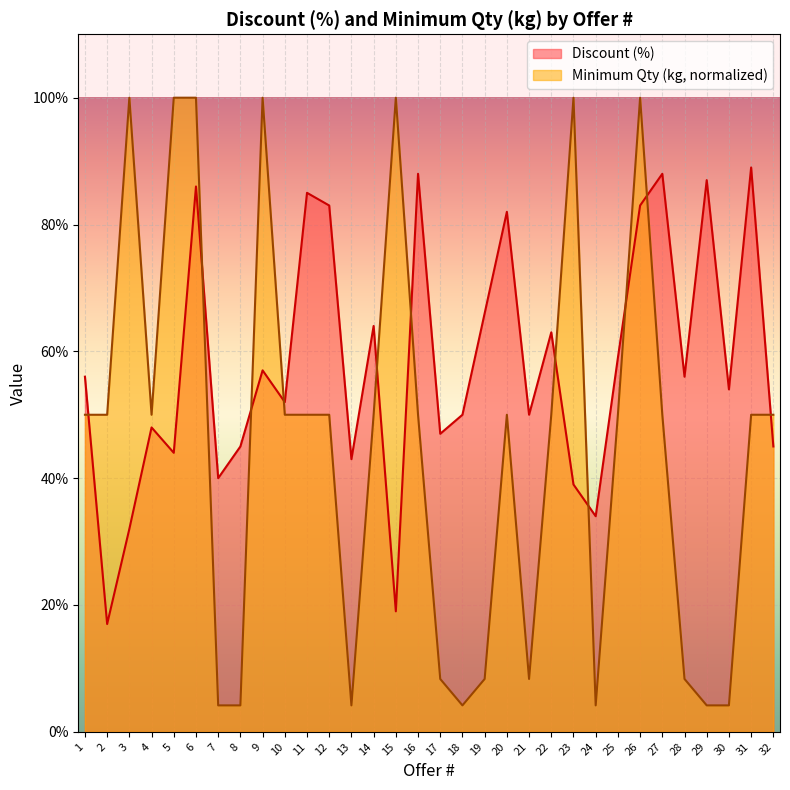

The value of Minimum Qty (kg) at 31 is 32.0. True or false?

False